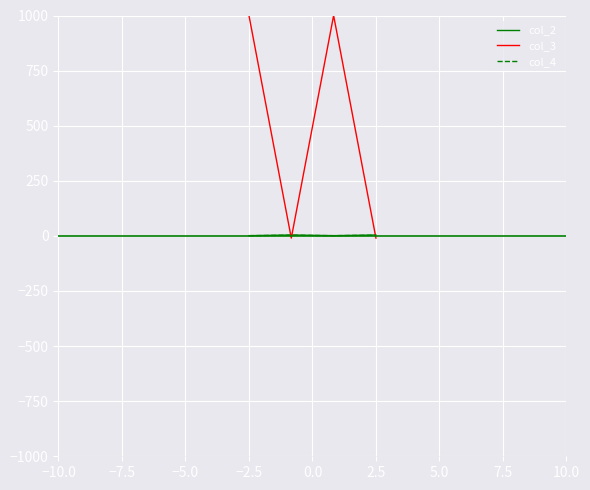

Which series has the largest total across all categories?

col_3